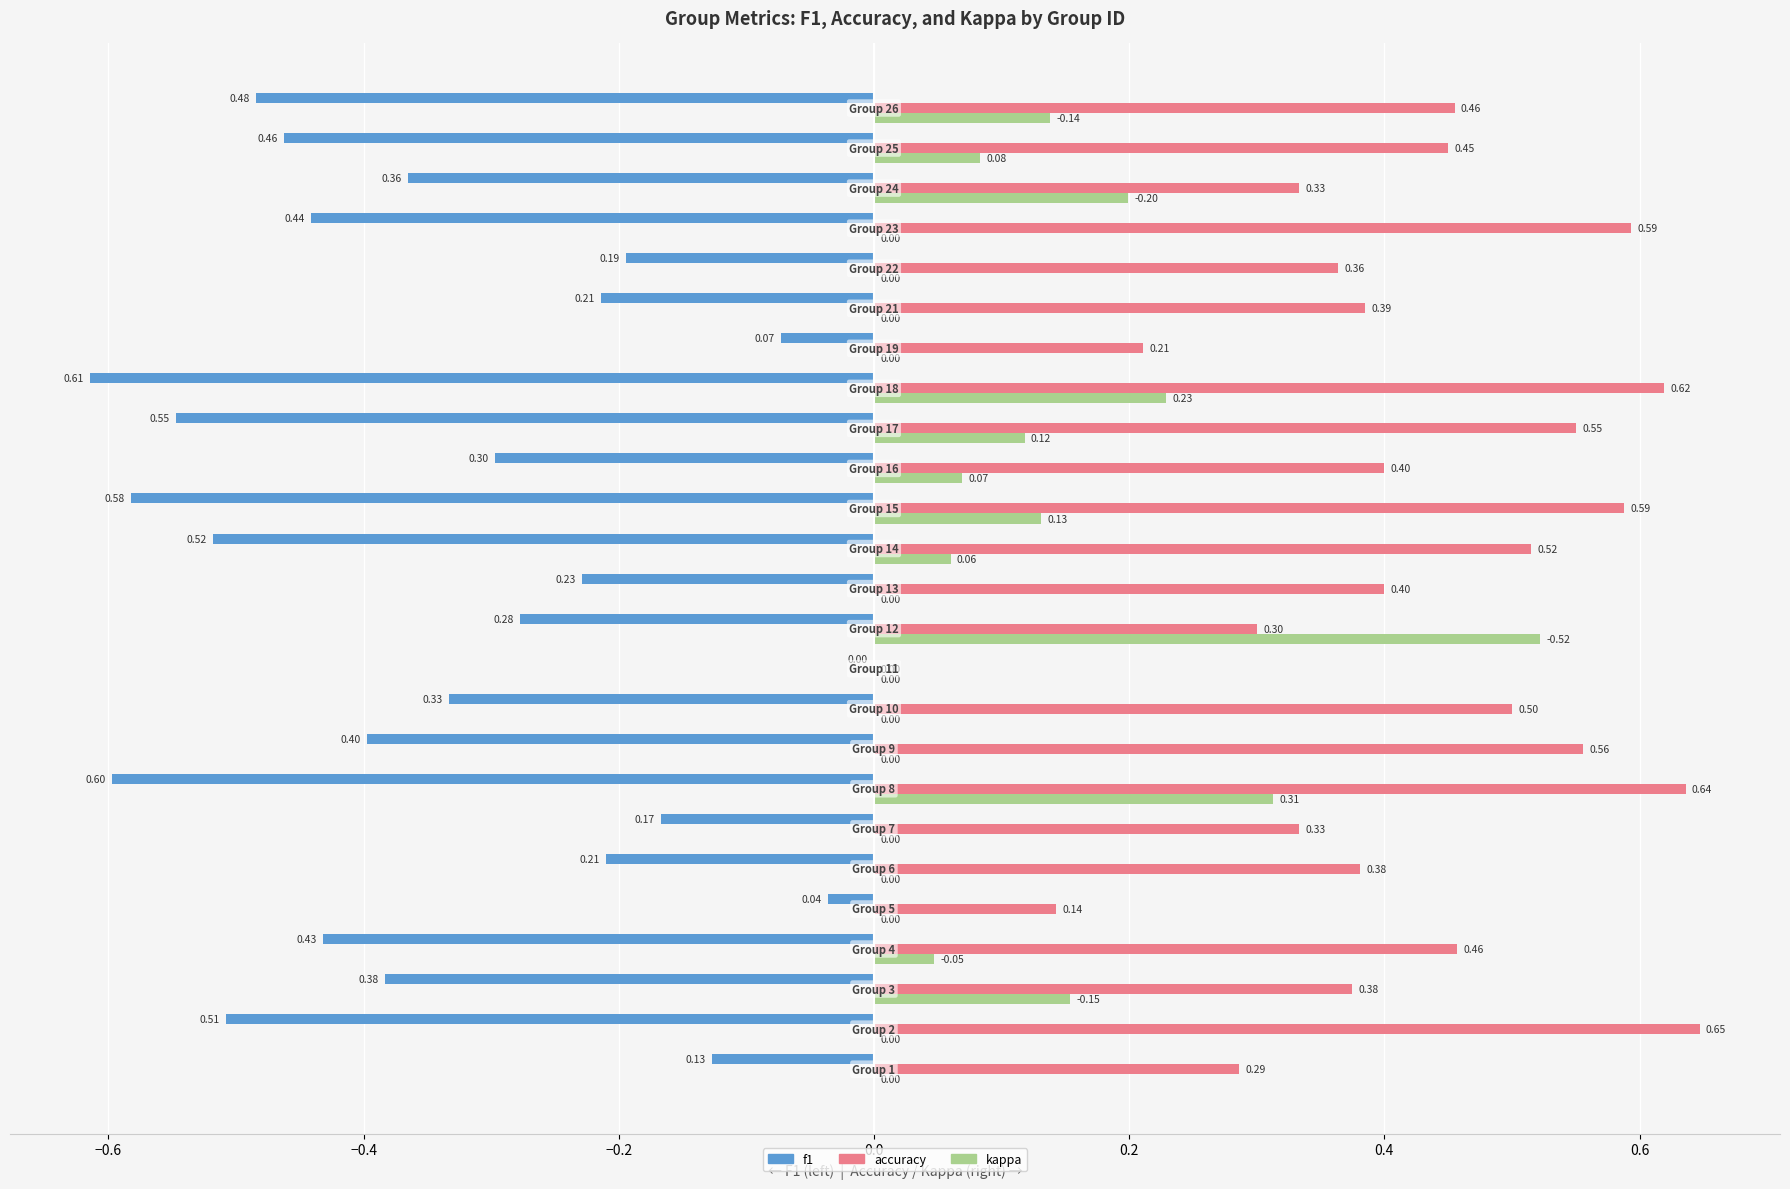

Which series has the largest total across all categories?

accuracy